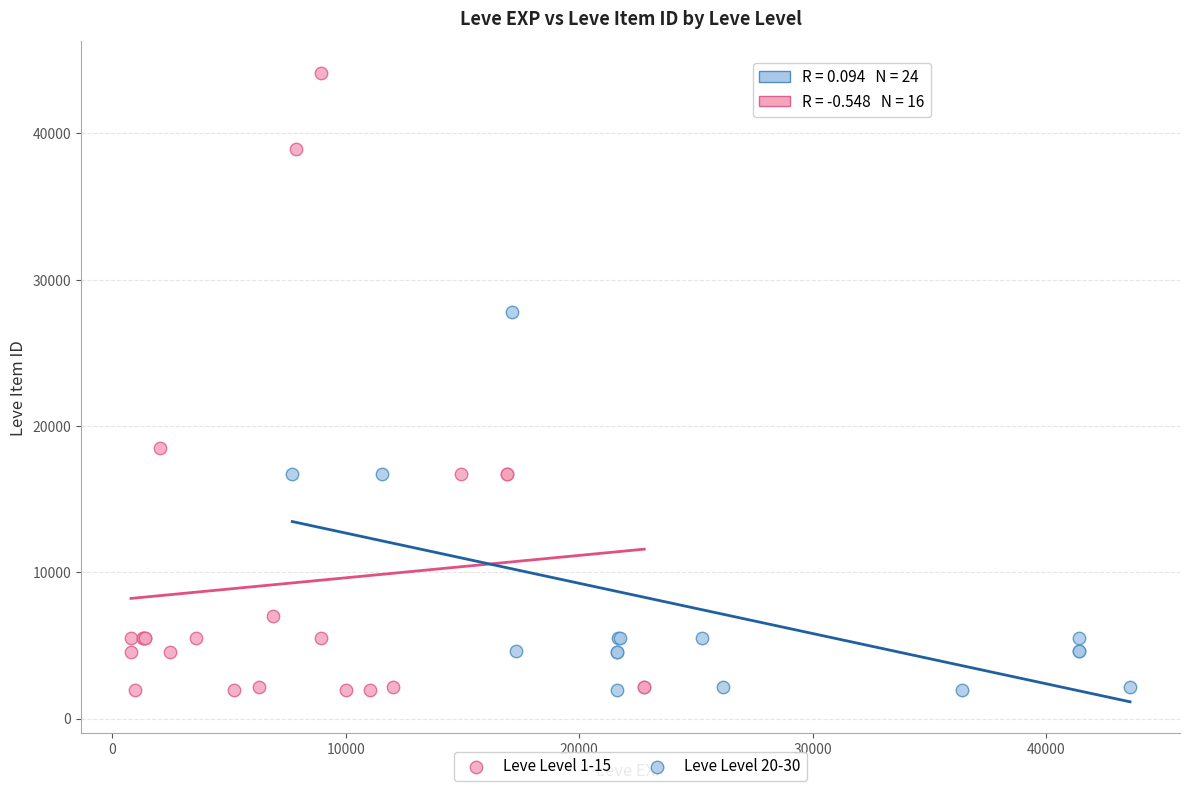

Which series contains the highest Y value?

Leve Level 1-15